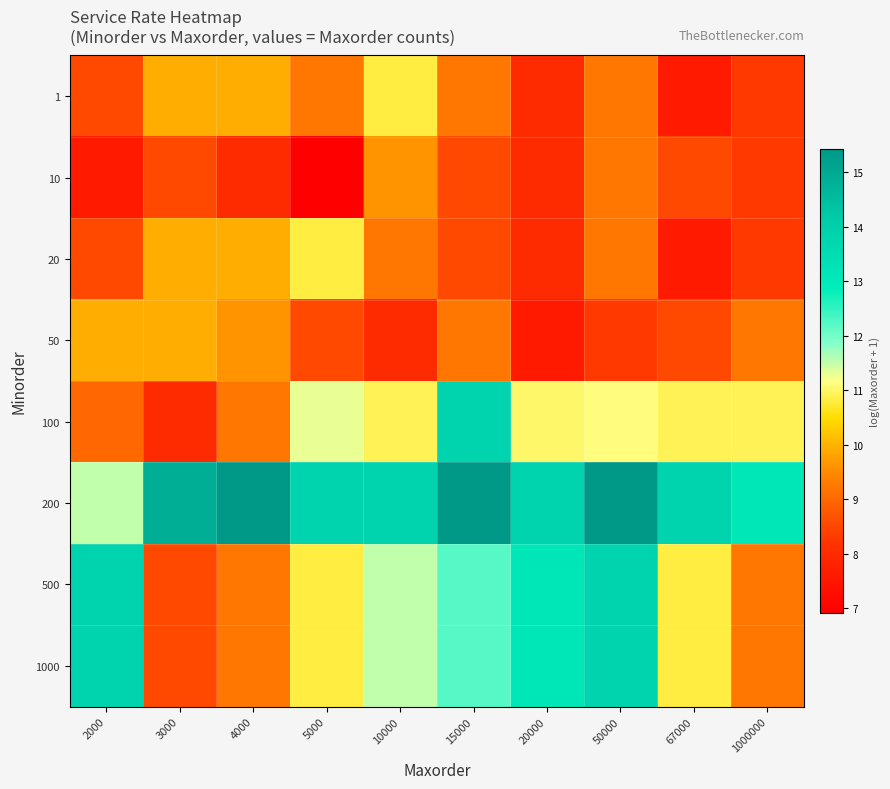

Reading left to right, list all the values displayed in this chart.

1: 2000=8.5	3000=9.9	4000=9.9	5000=9.2	10000=10.8	15000=9.2	20000=8.0	50000=9.2	67000=7.6	1000000=8.3
10: 2000=7.6	3000=8.5	4000=8.0	5000=6.9	10000=9.6	15000=8.5	20000=8.0	50000=9.2	67000=8.5	1000000=8.3
20: 2000=8.5	3000=9.9	4000=9.9	5000=10.8	10000=9.2	15000=8.5	20000=8.0	50000=9.2	67000=7.6	1000000=8.3
50: 2000=9.9	3000=9.9	4000=9.6	5000=8.5	10000=8.0	15000=9.2	20000=7.6	50000=8.3	67000=8.5	1000000=9.2
100: 2000=9.0	3000=8.0	4000=9.2	5000=11.3	10000=10.9	15000=13.8	20000=11.0	50000=11.1	67000=10.9	1000000=10.9
200: 2000=11.5	3000=14.9	4000=15.4	5000=13.8	10000=13.8	15000=15.4	20000=13.8	50000=15.4	67000=13.8	1000000=13.1
500: 2000=13.8	3000=8.5	4000=9.2	5000=10.8	10000=11.5	15000=12.2	20000=13.1	50000=13.8	67000=10.8	1000000=9.2
1000: 2000=13.8	3000=8.5	4000=9.2	5000=10.8	10000=11.5	15000=12.2	20000=13.1	50000=13.8	67000=10.8	1000000=9.2